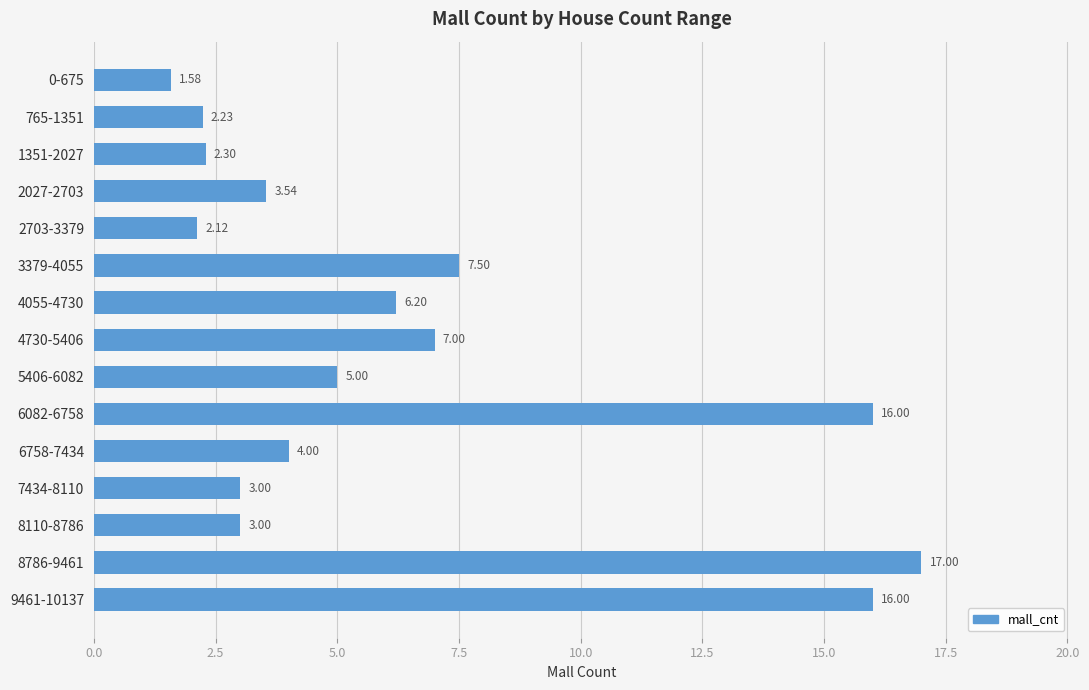

Which label corresponds to the largest value in the chart?

8786-9461